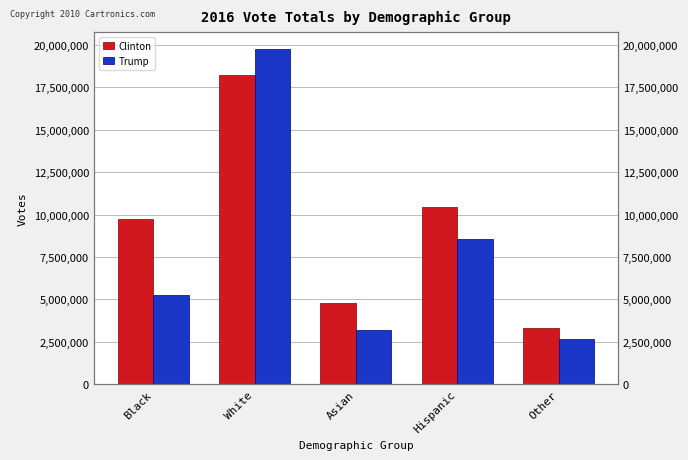

Is the value of Trump at White greater than the value of Clinton at White?

Yes